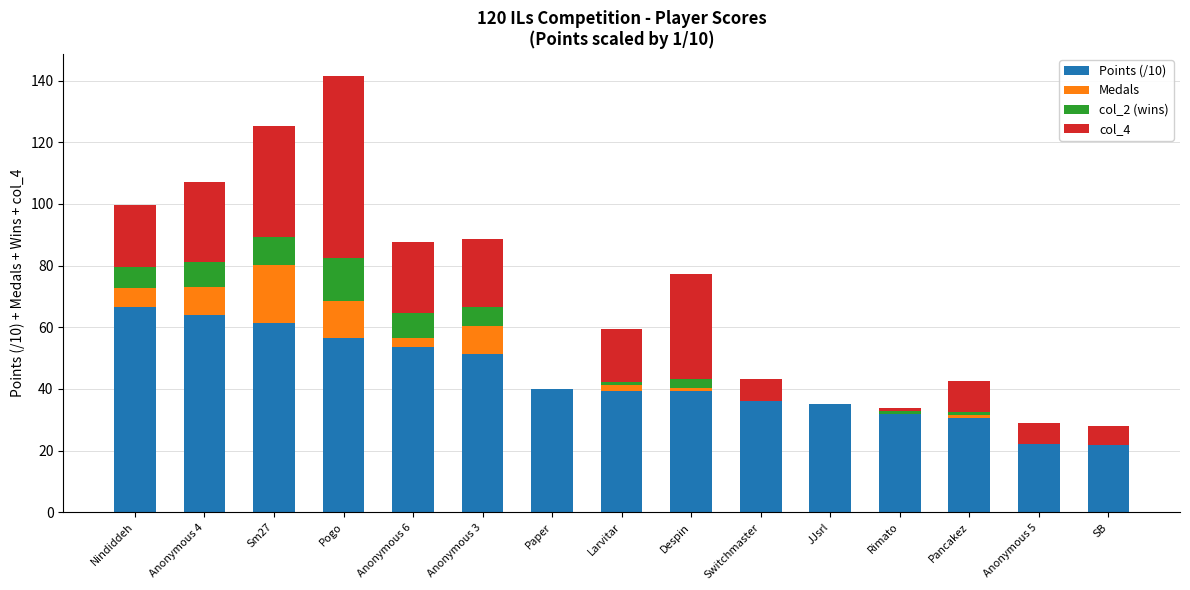

What is the highest value of the Points (/10) series?

66.7